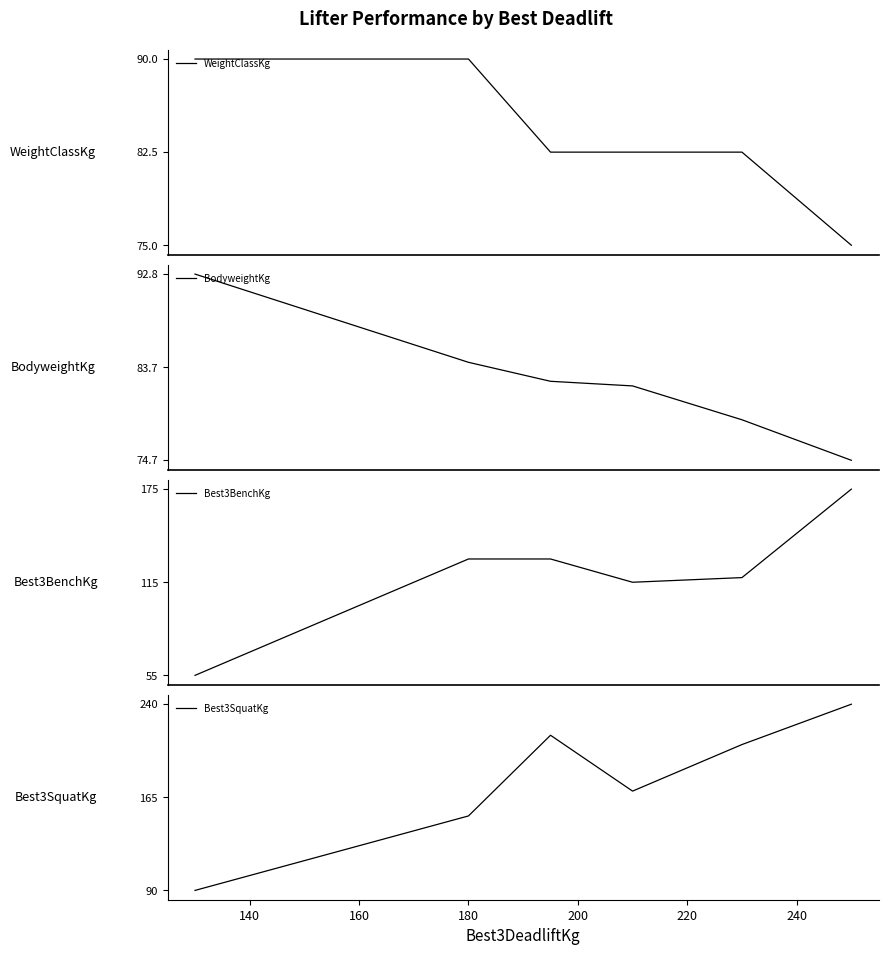

Is the value of Best3SquatKg at 160 greater than the value of BodyweightKg at 220?

Yes